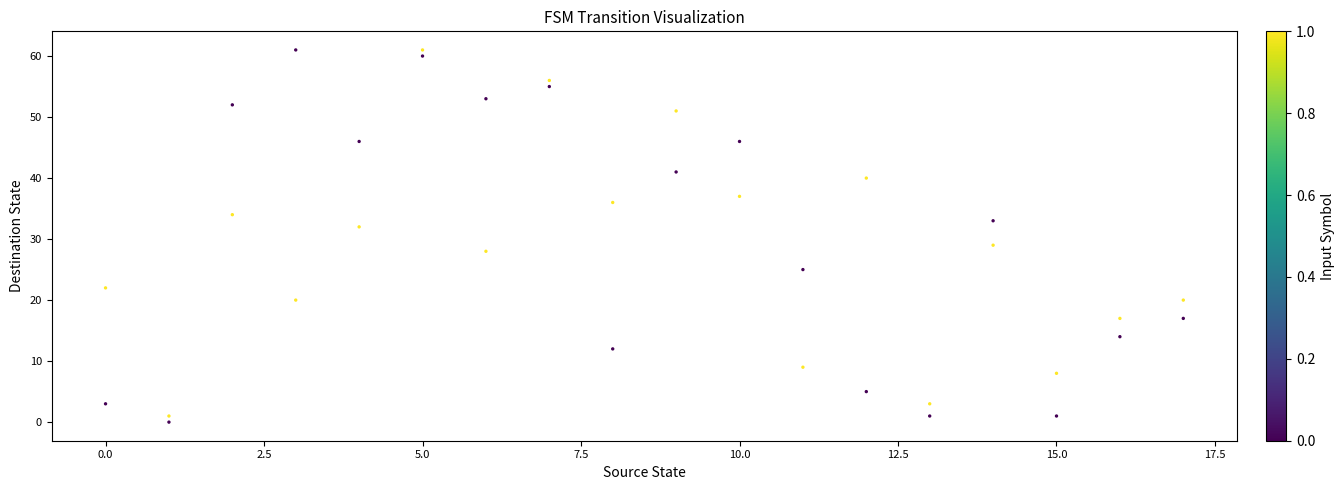

What Y value in the scatter plot is closest to 30?

29